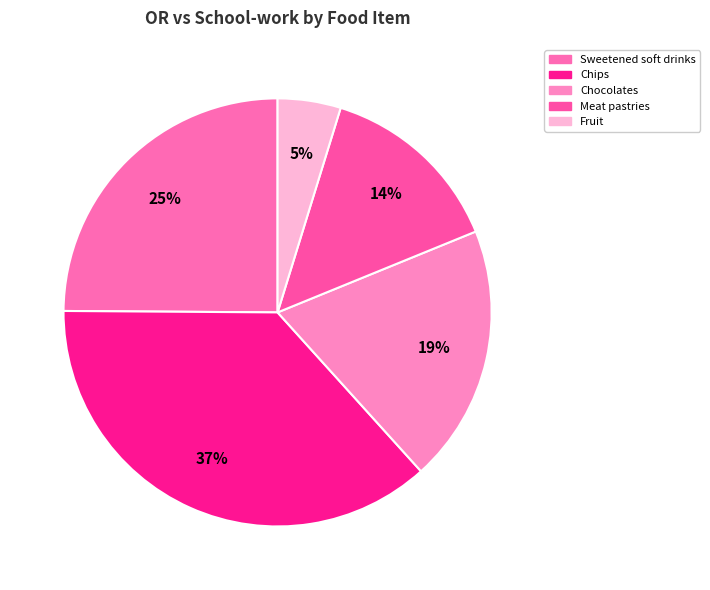

The Fruit slice represents 1% of the pie. True or false?

False